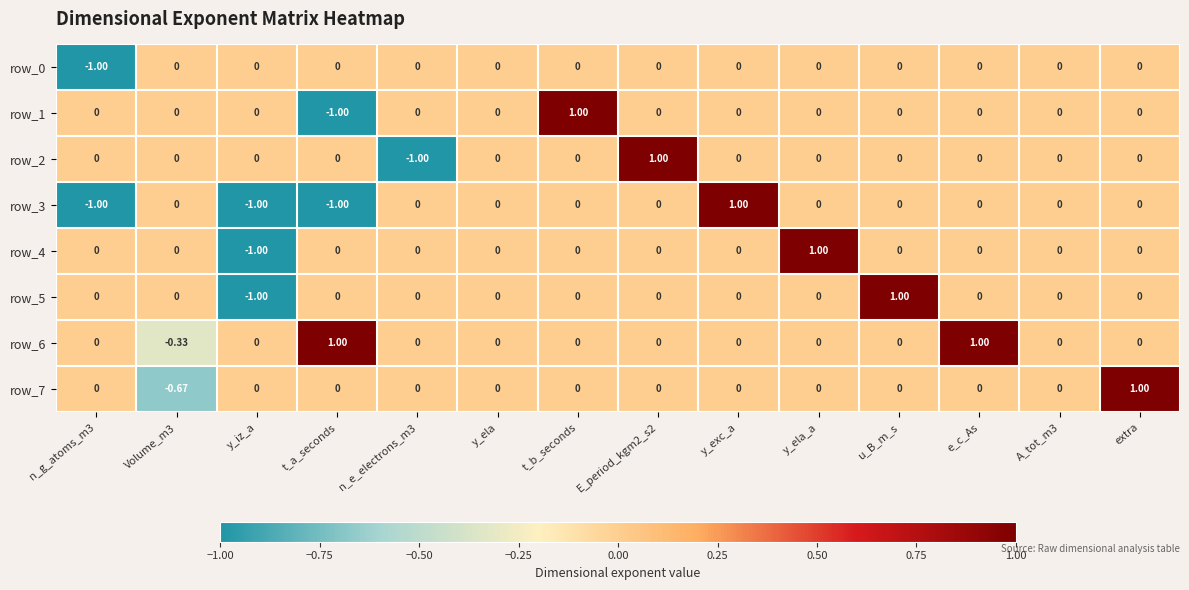

The row_2 series shows 0.0 at Volume_m3. True or false?

True